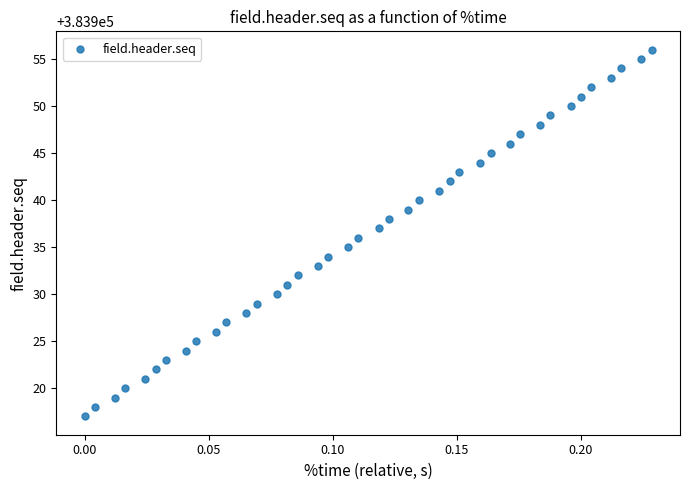

What is the range of Y values (max minus min)?

39